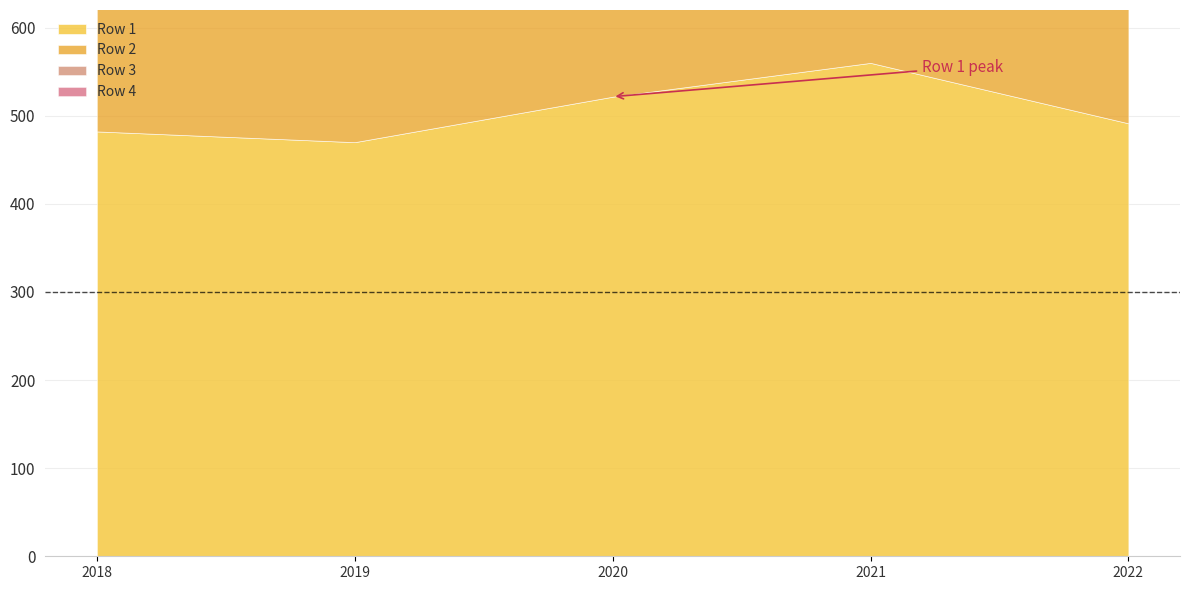

Is the value of Row 2 at 2022.0 greater than the value of Row 3 at 2021.0?

No